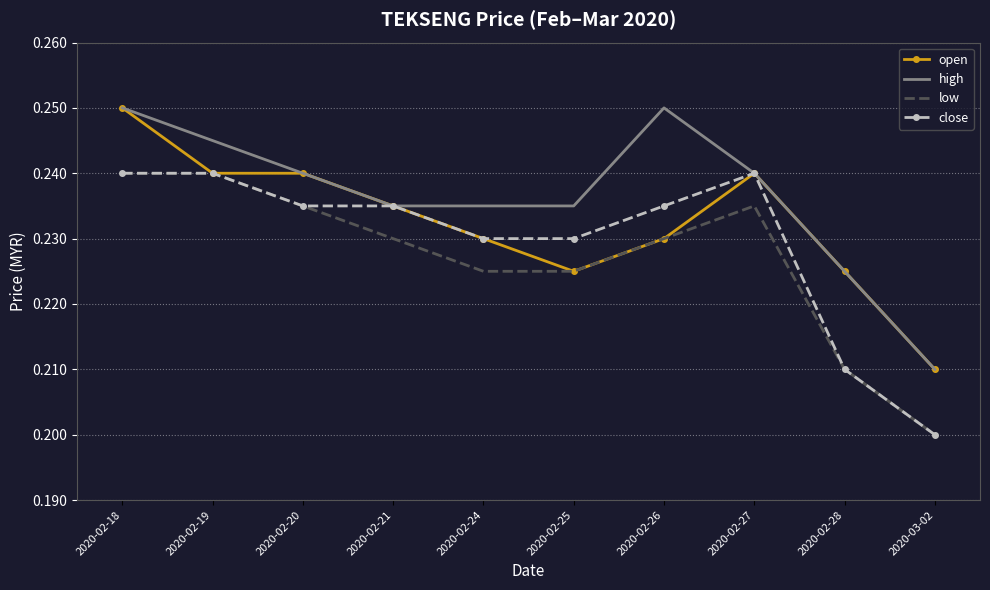

What position from the right is 2020-02-18?

10